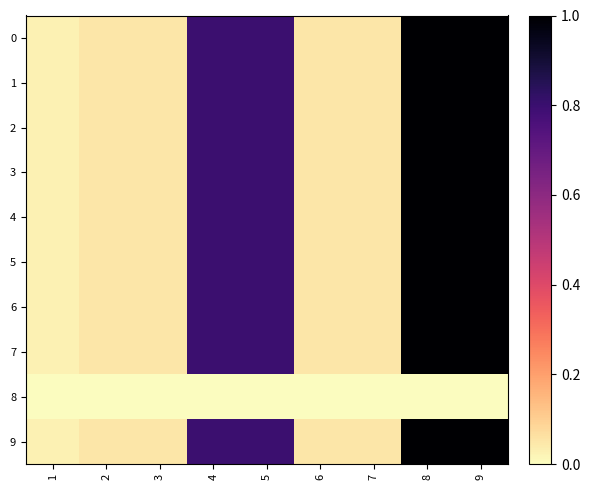

What is the spread (max minus min) of values at 6?

0.1